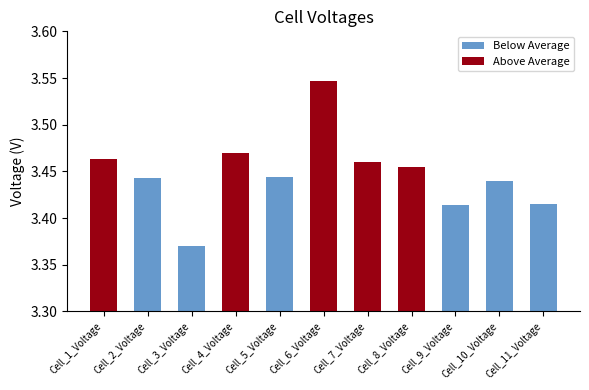

The chart shows a value of 5.4 at Cell_8_Voltage. True or false?

False